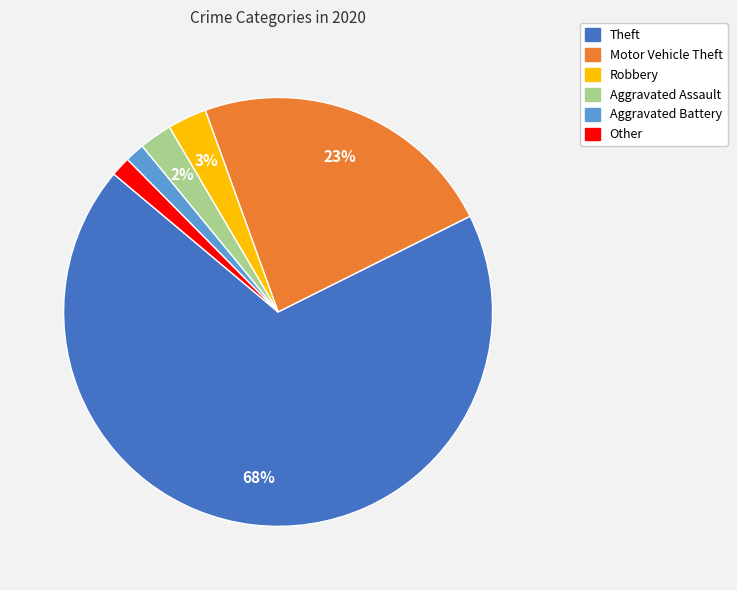

Does any single category account for the majority?

Yes